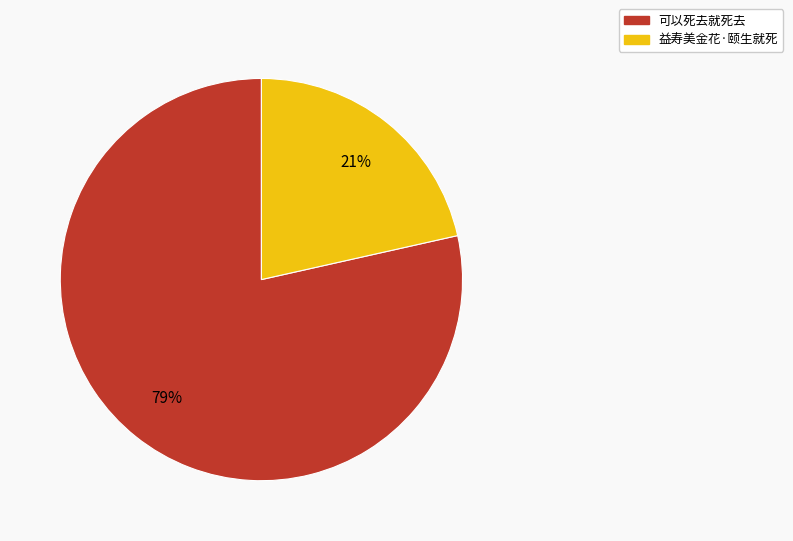

Which category has the biggest portion of the pie?

可以死去就死去